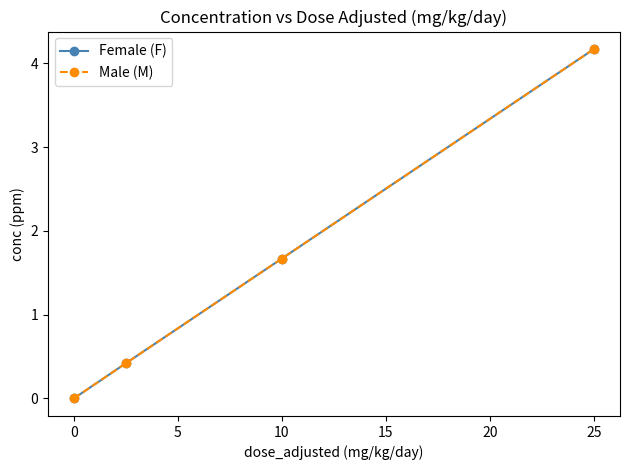

Does the chart have visible grid lines?

No